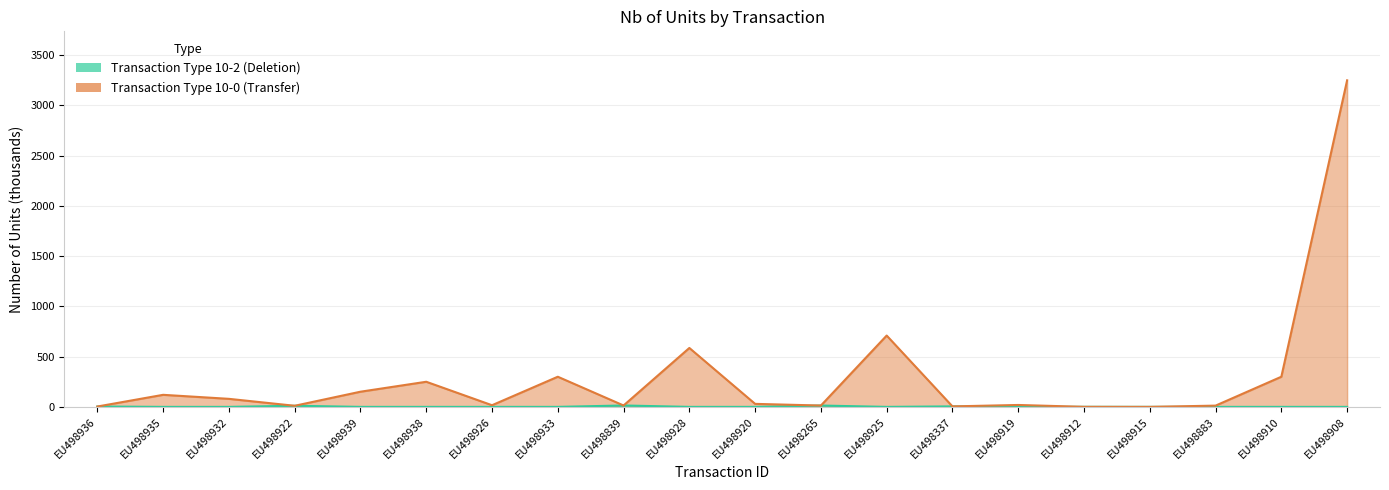

Does the chart have visible grid lines?

Yes